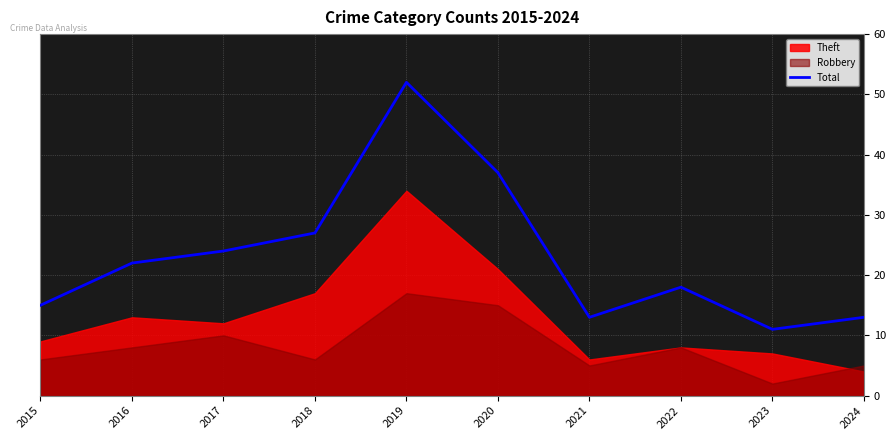

Rank the categories by value from highest to lowest.

2019, 2020, 2018, 2017, 2016, 2022, 2015, 2021, 2024, 2023